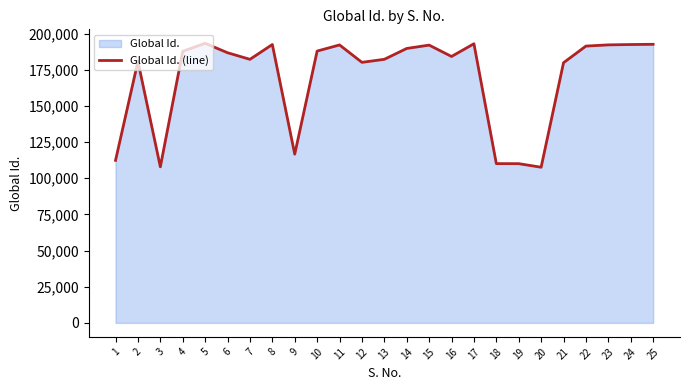

True or false: the data shows 79195 at 2.

False